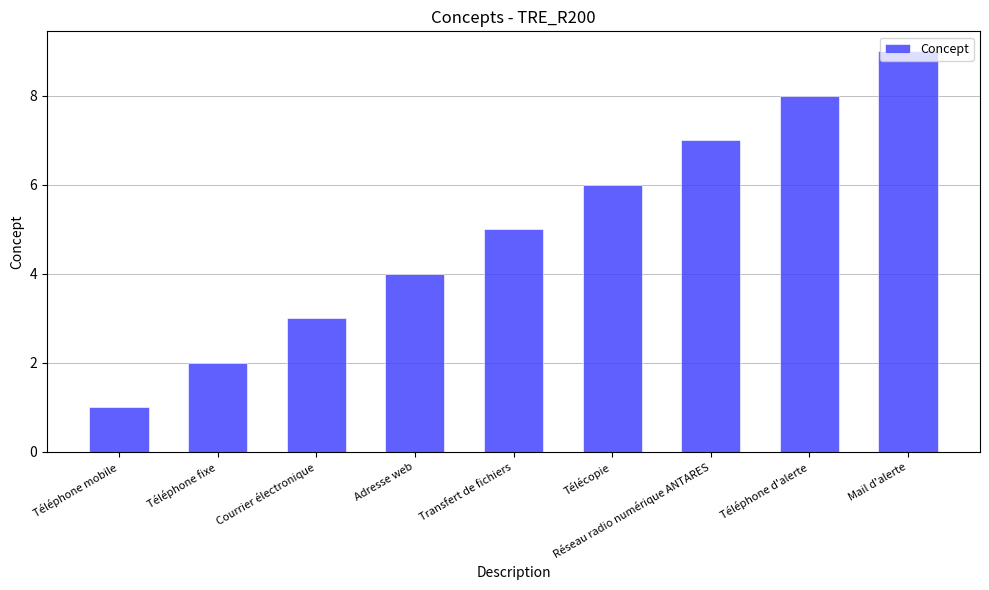

True or false: the data shows 5 at Mail d'alerte.

False